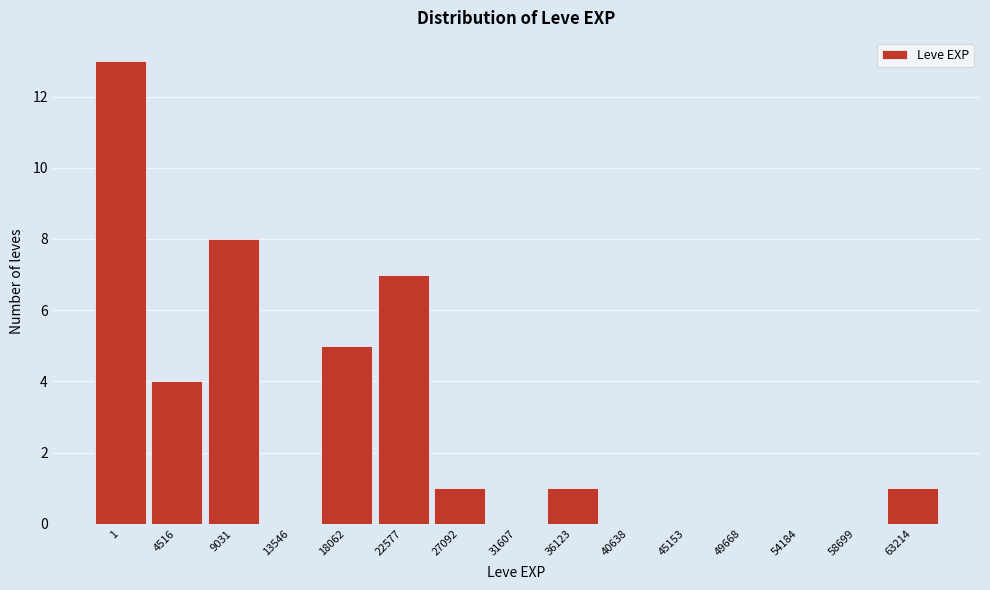

Reading left to right, extract all data points from this chart.

1=13	4516=4	9031=8	13546=0	18062=5	22577=7	27092=1	31607=0	36123=1	40638=0	45153=0	49668=0	54184=0	58699=0	63214=1